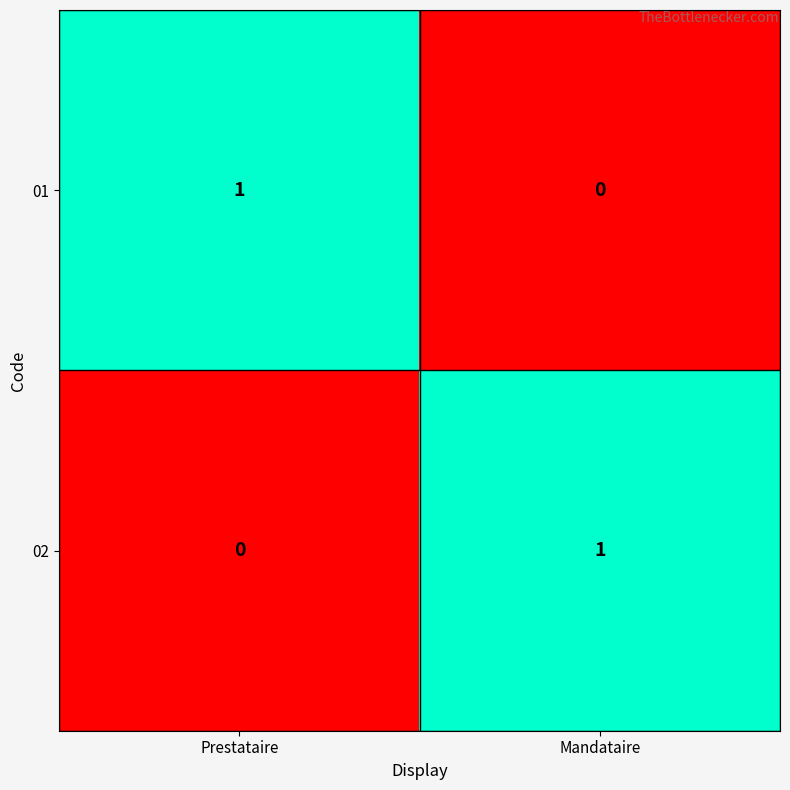

Is the value of 02 at Prestataire greater than the value of 01 at Prestataire?

No